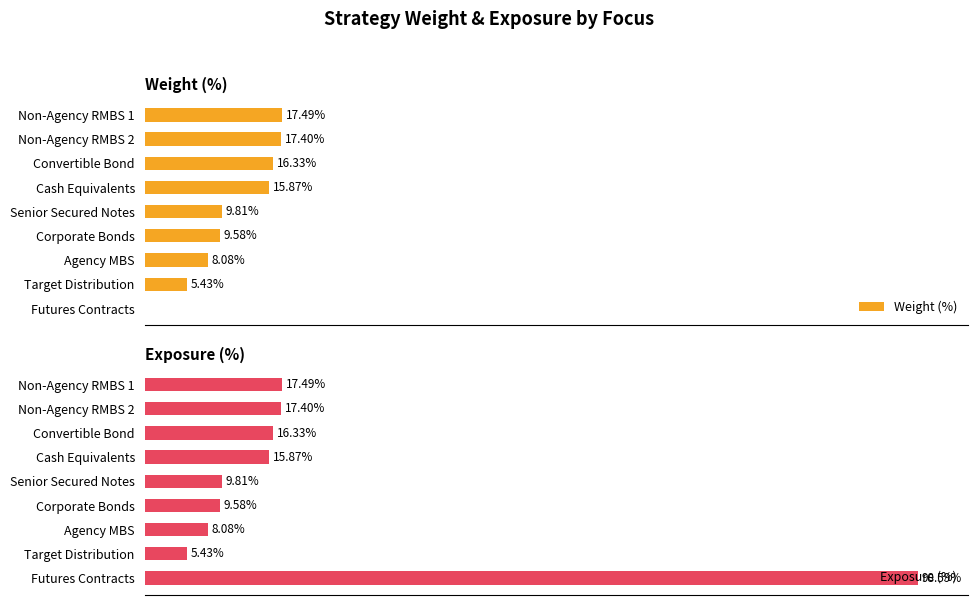

Which category has the lowest value in the Exposure (%) series?

Target Distribution